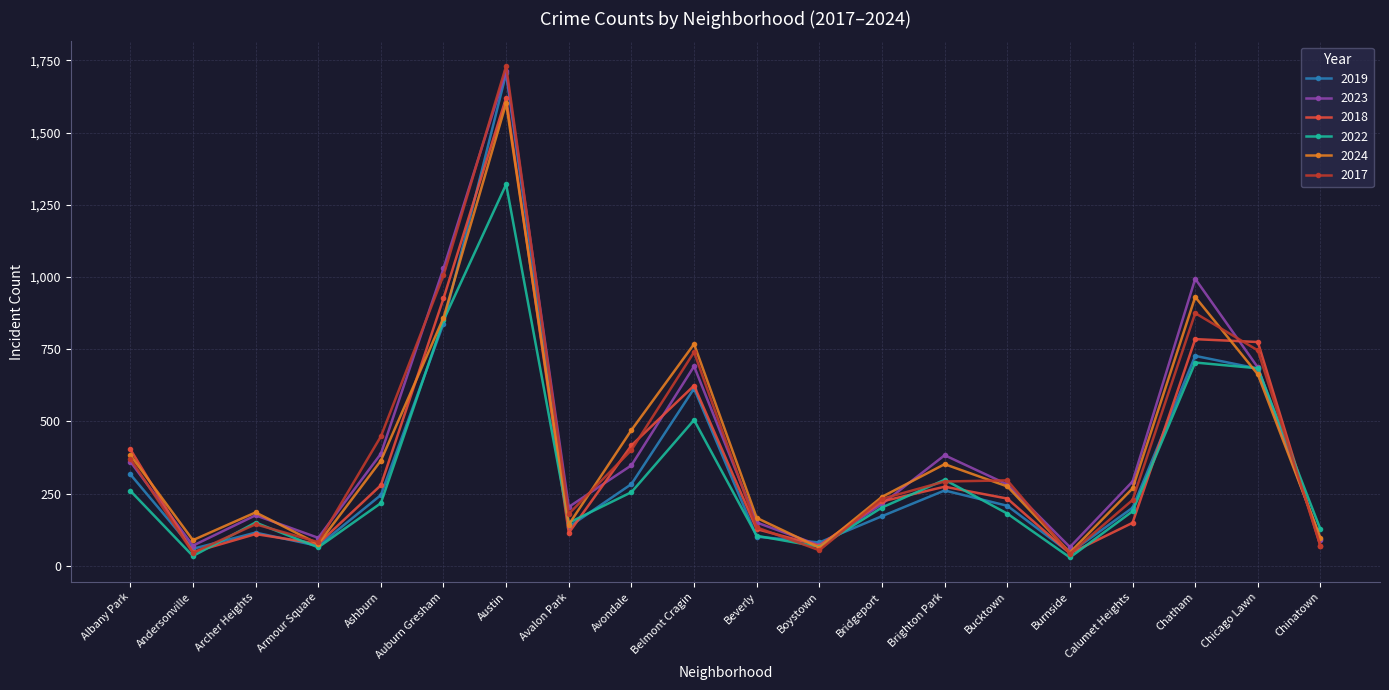

Where is the first local maximum for 2018?

Archer Heights